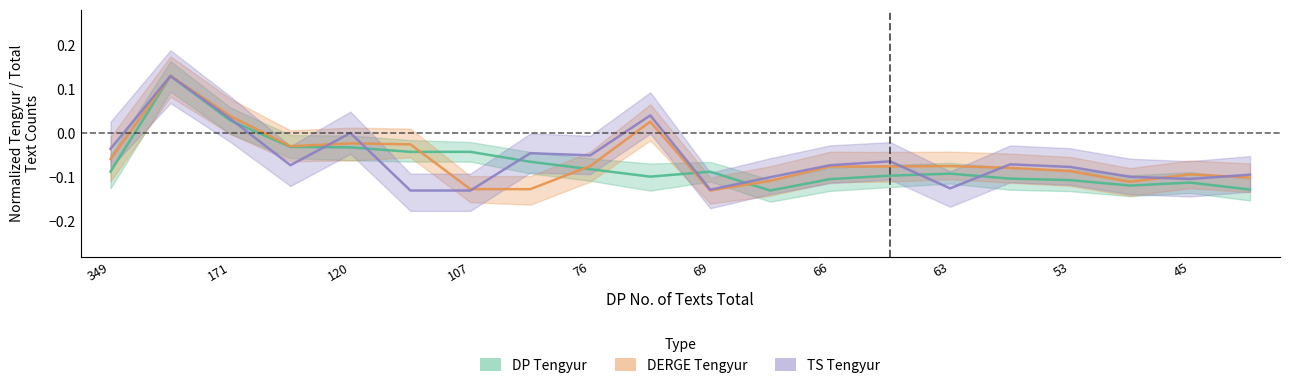

What is the label of the 3rd point from the right?

17